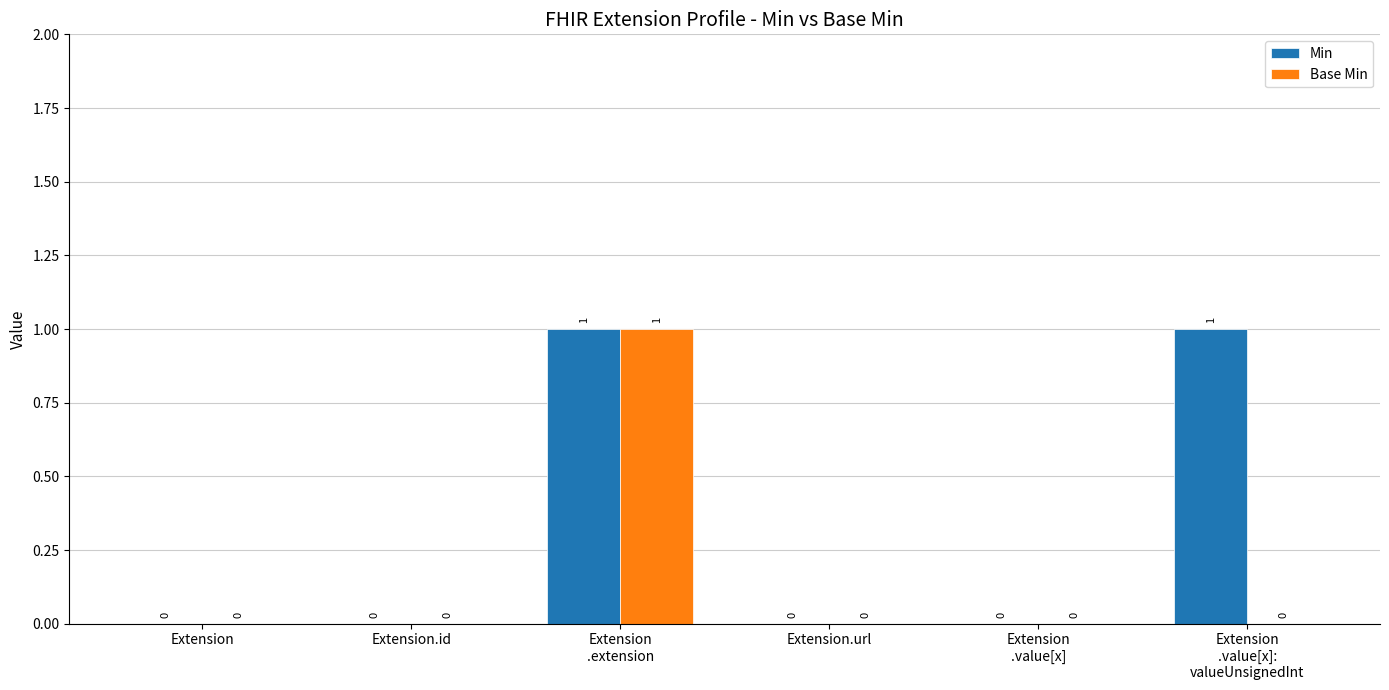

How many data points does each series have?

6